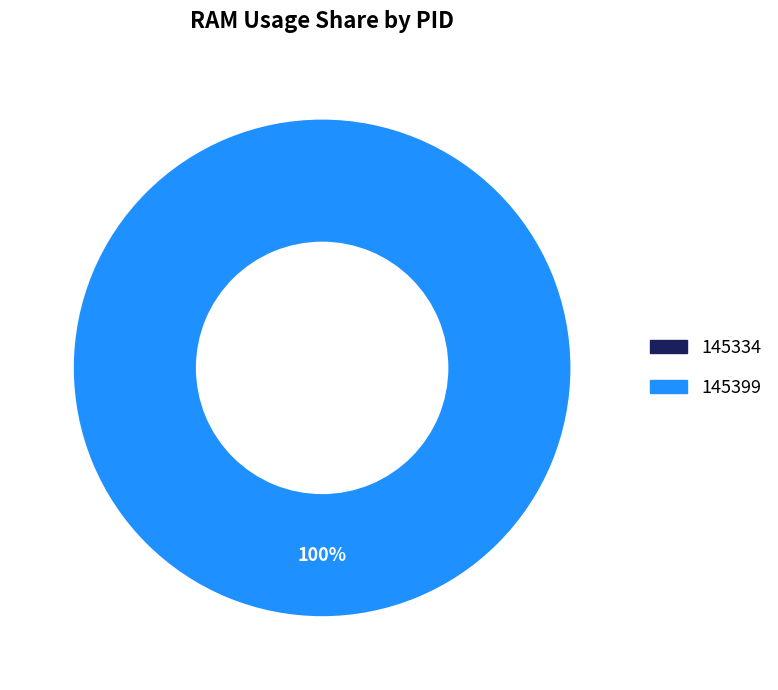

Count the number of slices in the pie.

2